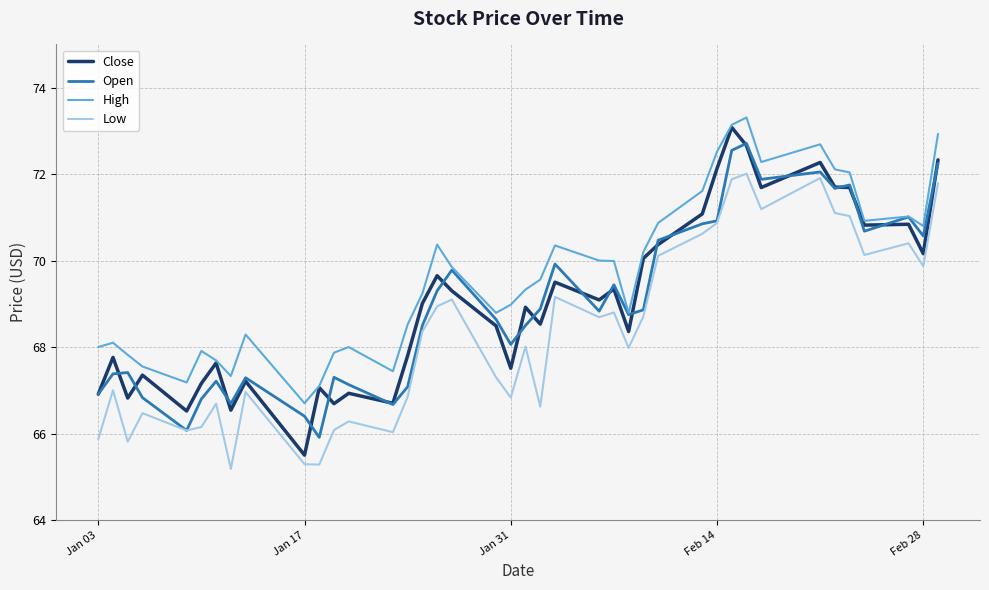

What is the smallest value displayed?

65.2